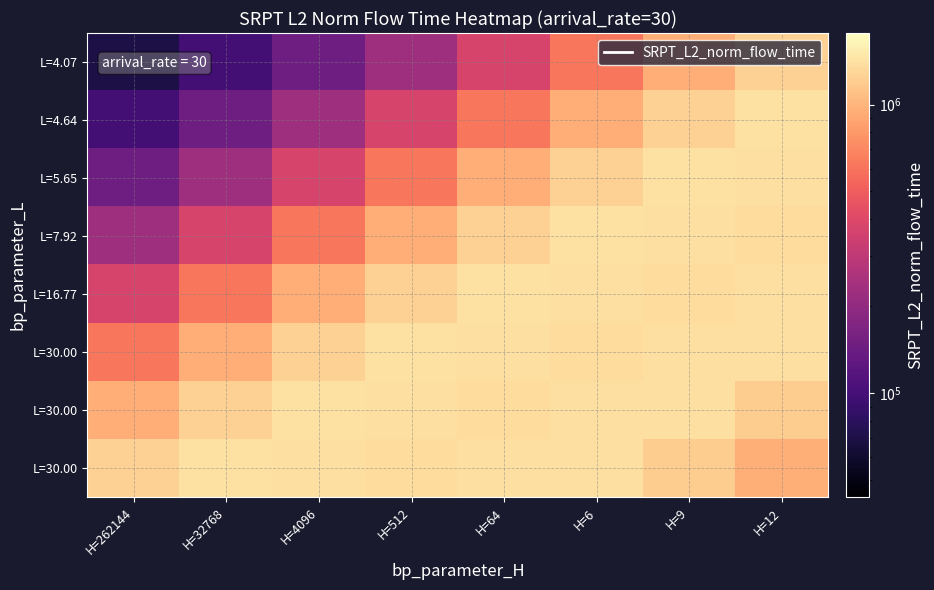

What is the difference between the highest and lowest values at H=64?

1045220.1